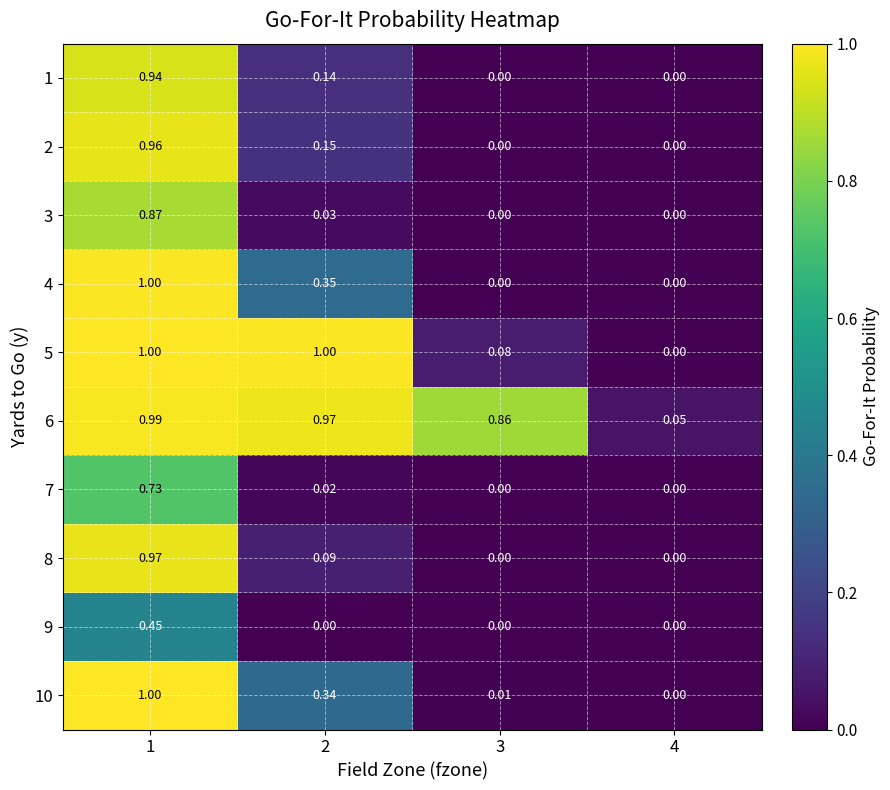

Is the value of 8 at 1 greater than the value of 1 at 3?

Yes